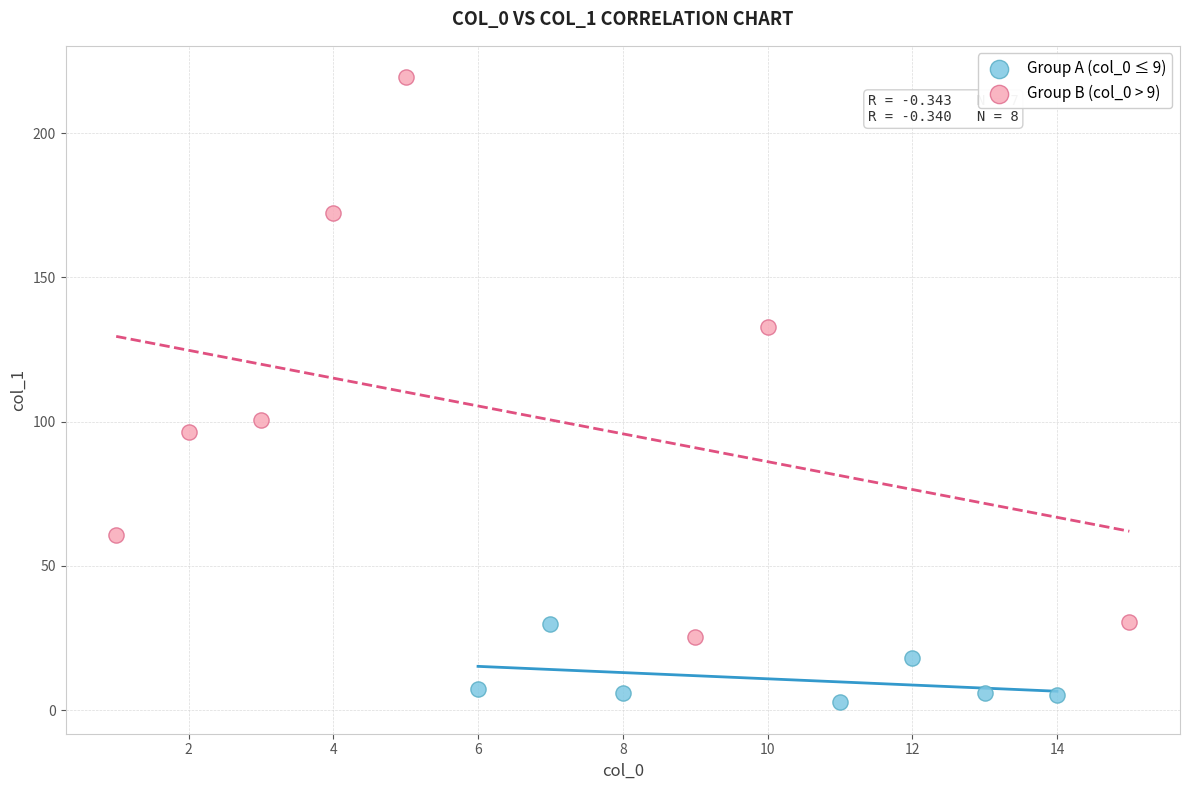

What are all the series names shown in the legend?

Group A (col_0 ≤ 9), Group B (col_0 > 9)